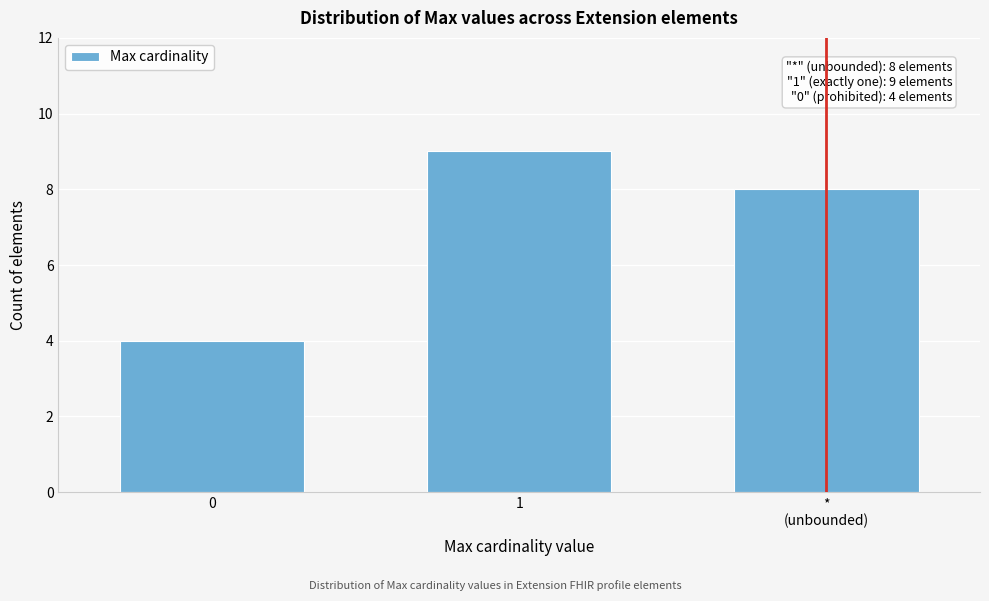

Reading right to left, what are all the values shown in this chart?

8	9	4